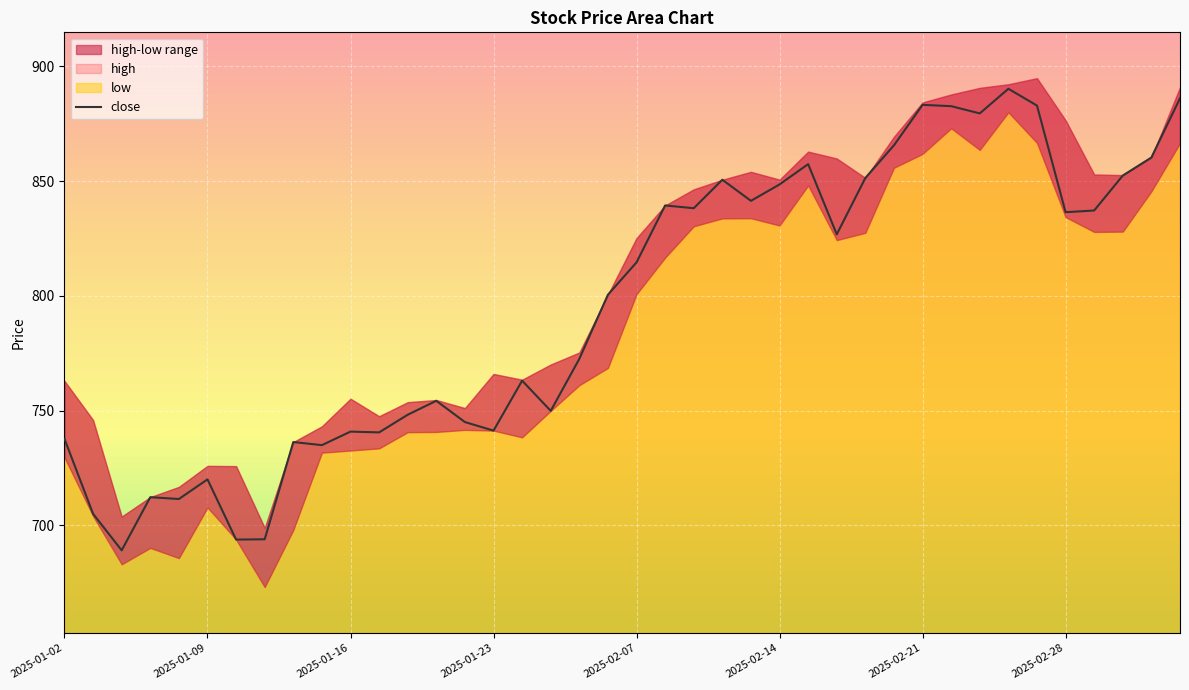

How many data points are less than 814?

20